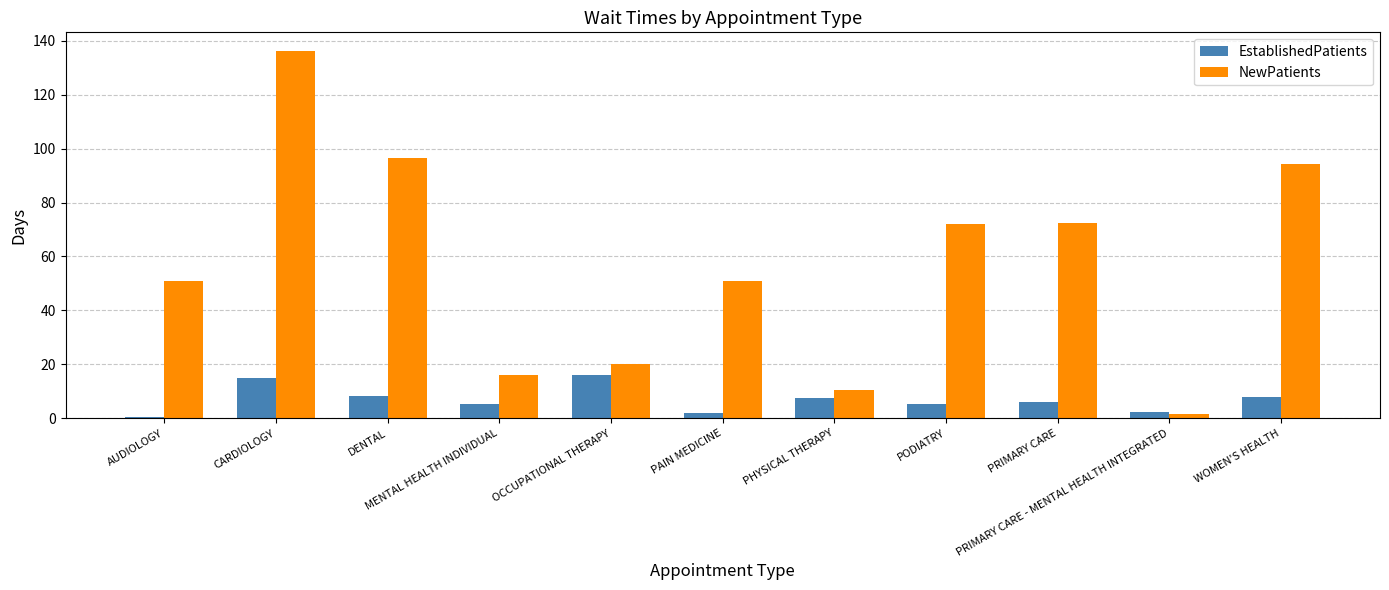

What is the sum of the EstablishedPatients values at DENTAL and PRIMARY CARE - MENTAL HEALTH INTEGRATED?

10.4